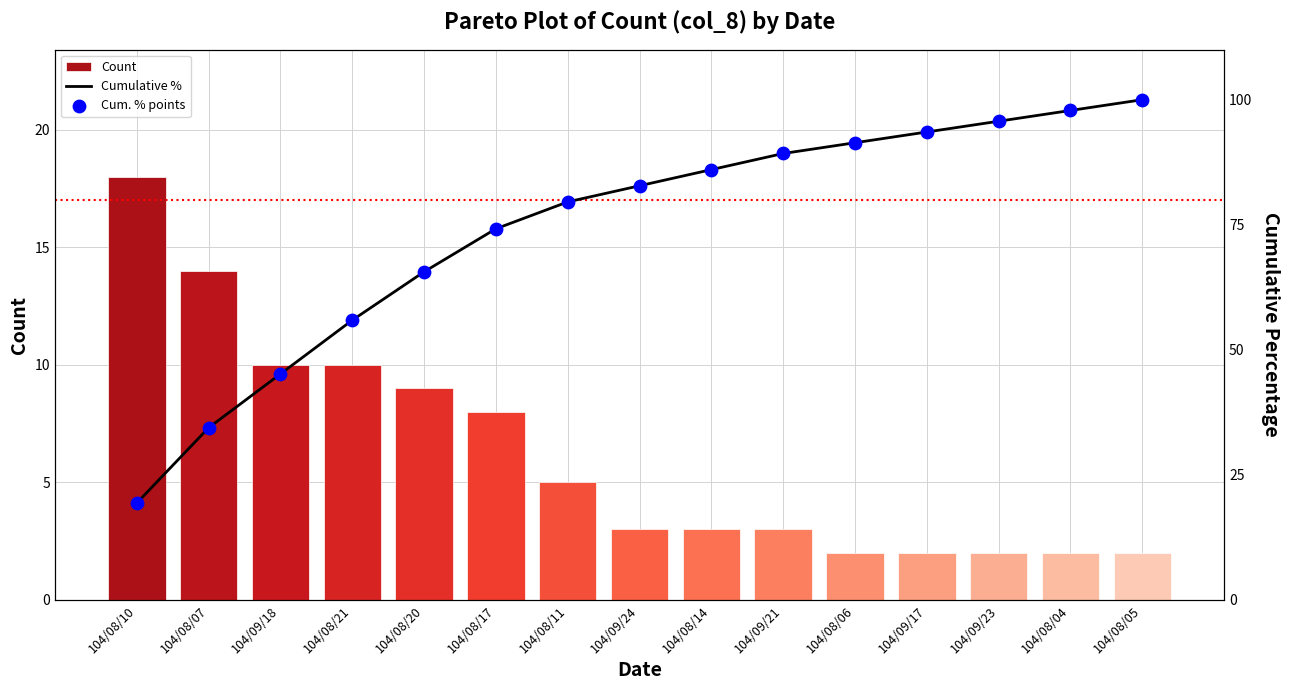

Which series reaches the minimum Y coordinate?

Count